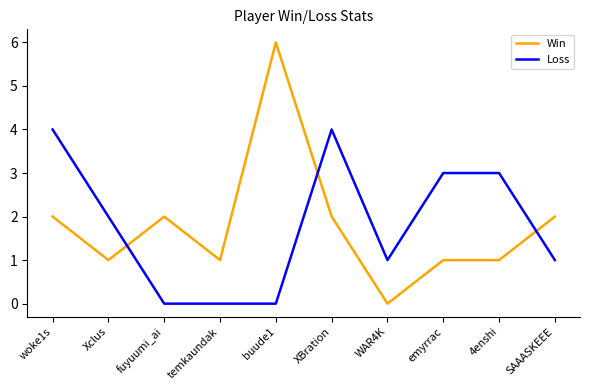

What is the sum of all Win values?

18